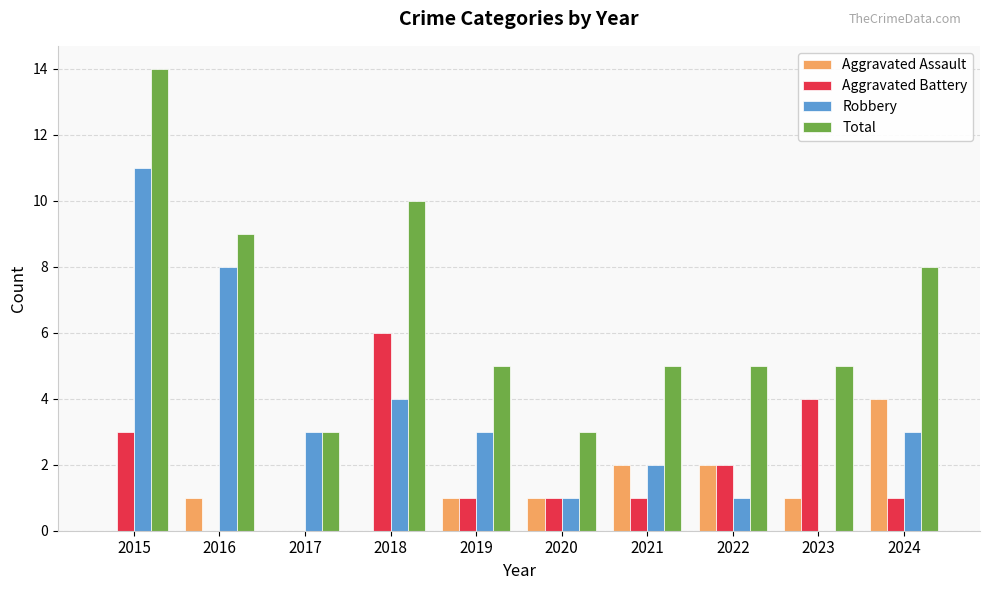

Where does the Total series first go above 5?

2015